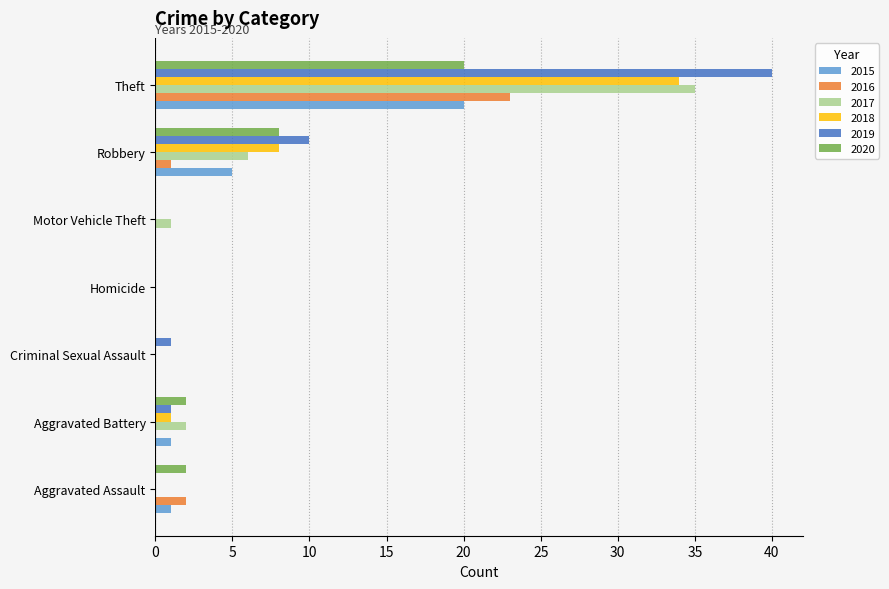

Is it true that 2016 equals 36 at Theft?

False